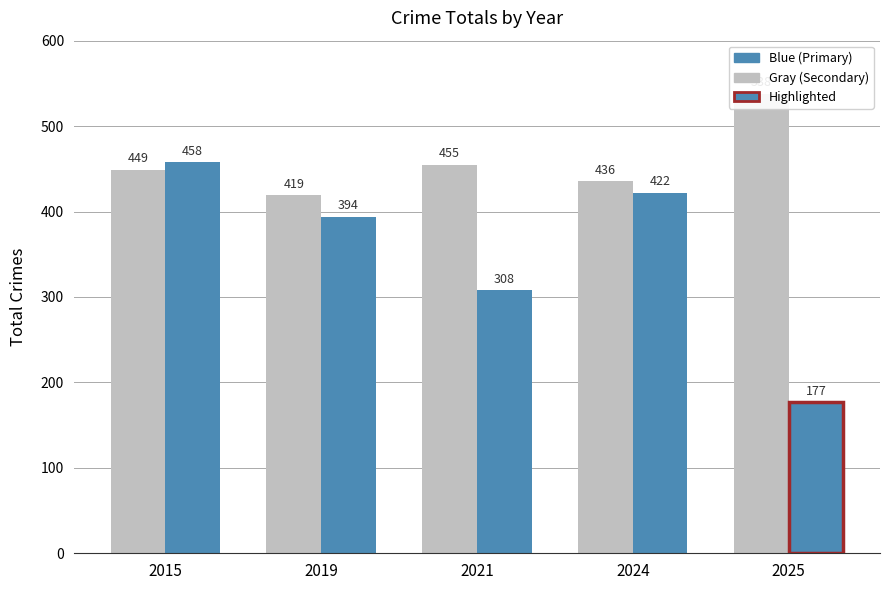

Which has a higher value, 2025 or 2024?

2025